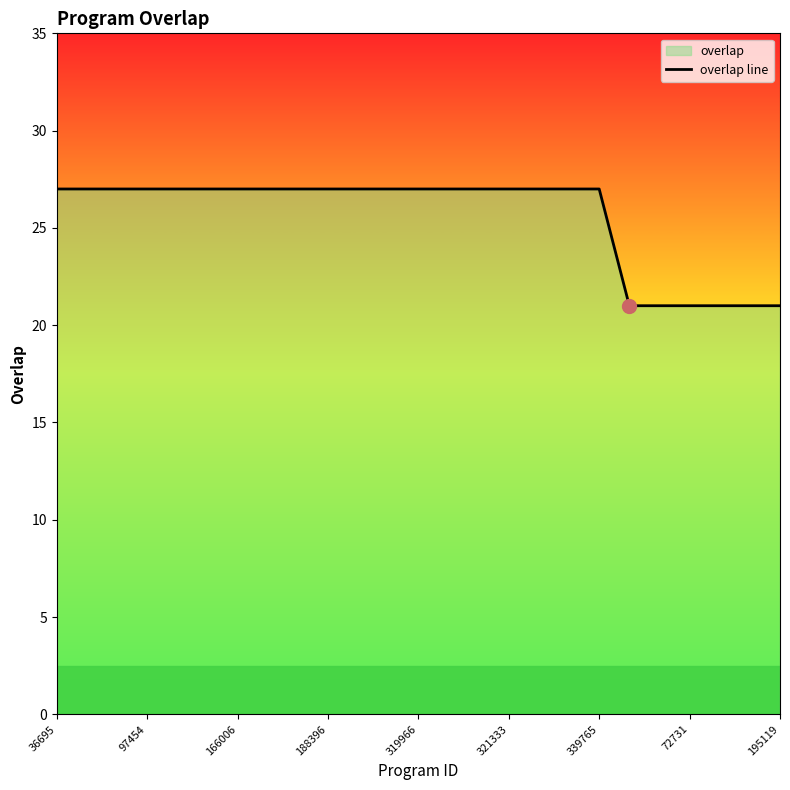

What is the smallest value displayed?

21